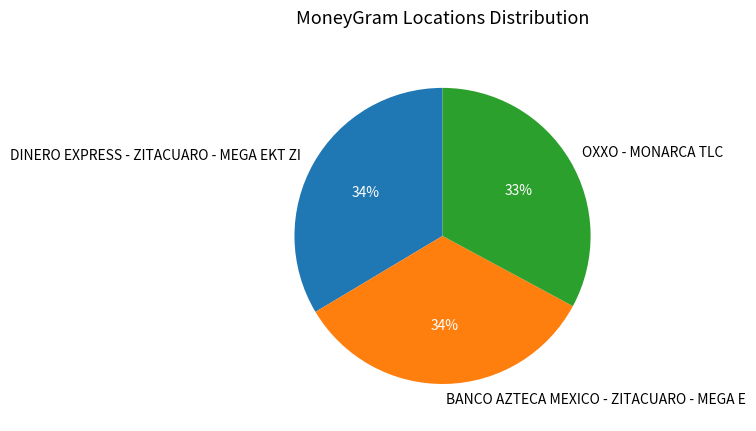

True or false: OXXO - MONARCA TLC accounts for 44% of the total.

False